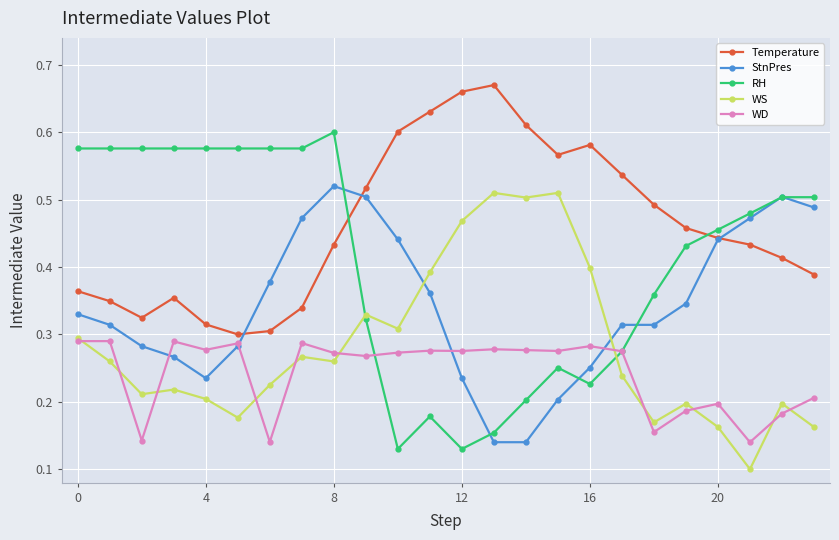

Which series has the widest spread of values?

RH